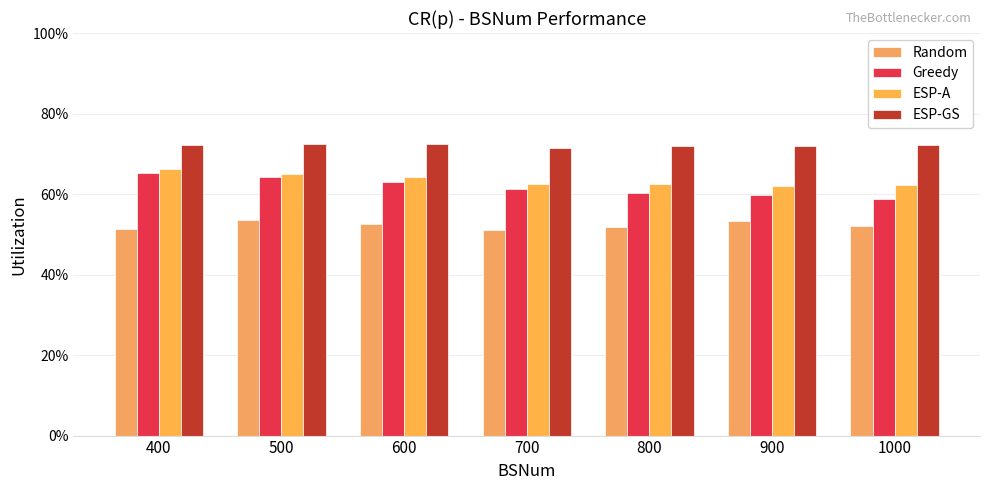

What is the total value across all series at 600?

2.5